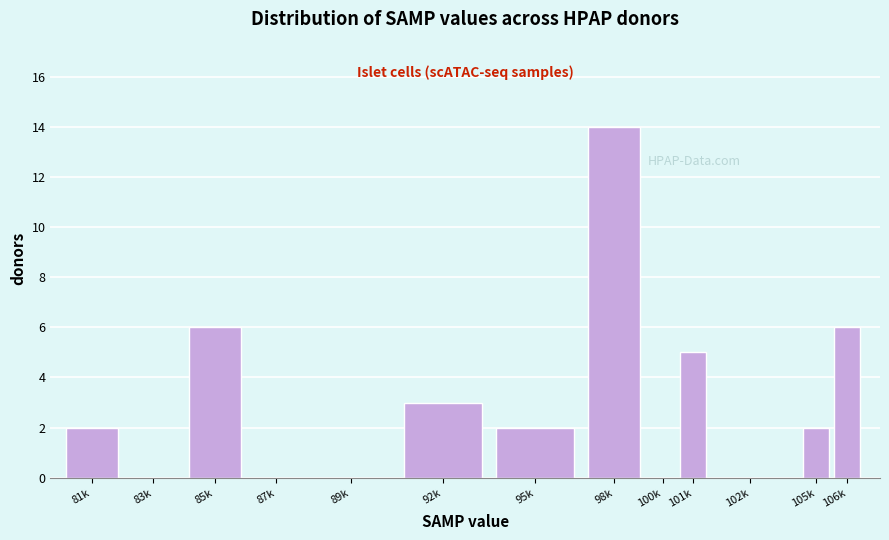

Reading left to right, list all the values displayed in this chart.

81k=2	83k=0	85k=6	87k=0	89k=0	92k=3	95k=2	98k=14	100k=0	101k=5	102k=0	105k=2	106k=6